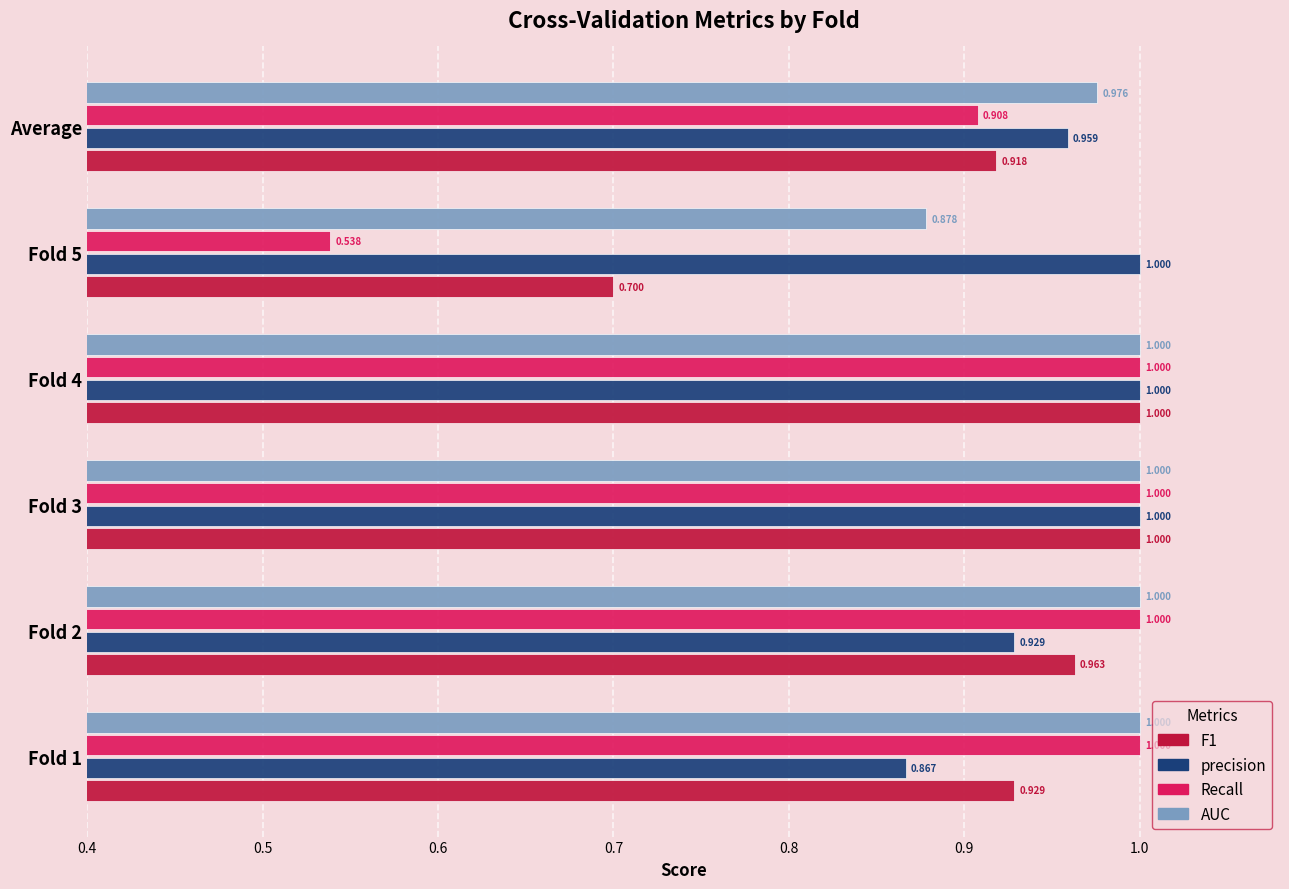

Which series has the largest total across all categories?

AUC